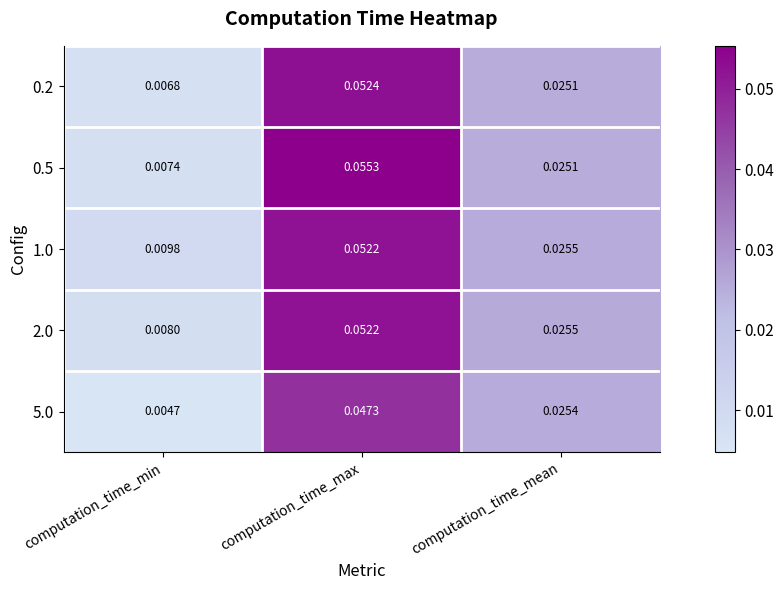

Which label corresponds to the largest value in the chart?

computation_time_max